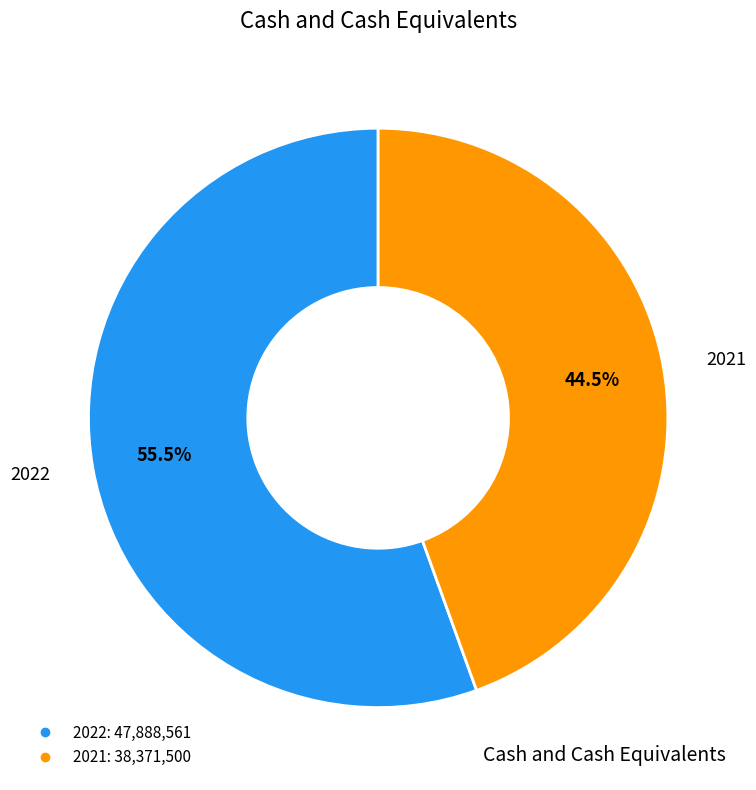

Which slice is the smallest?

2021